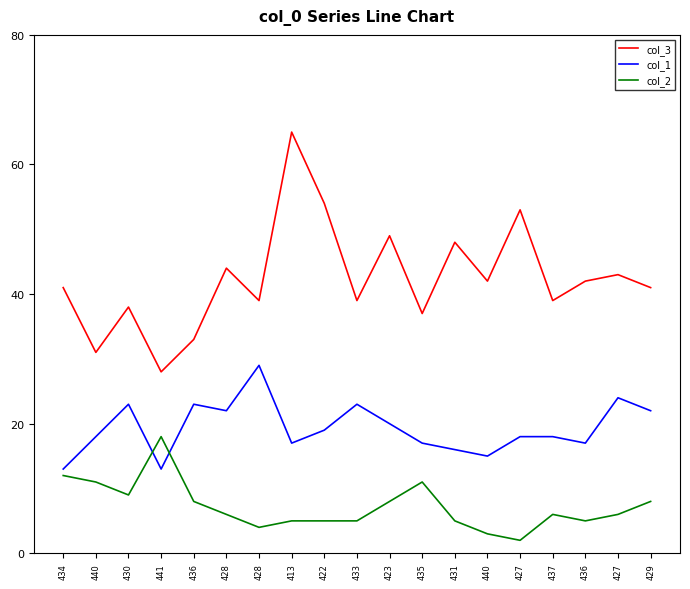

How many lines are shown in the chart?

3